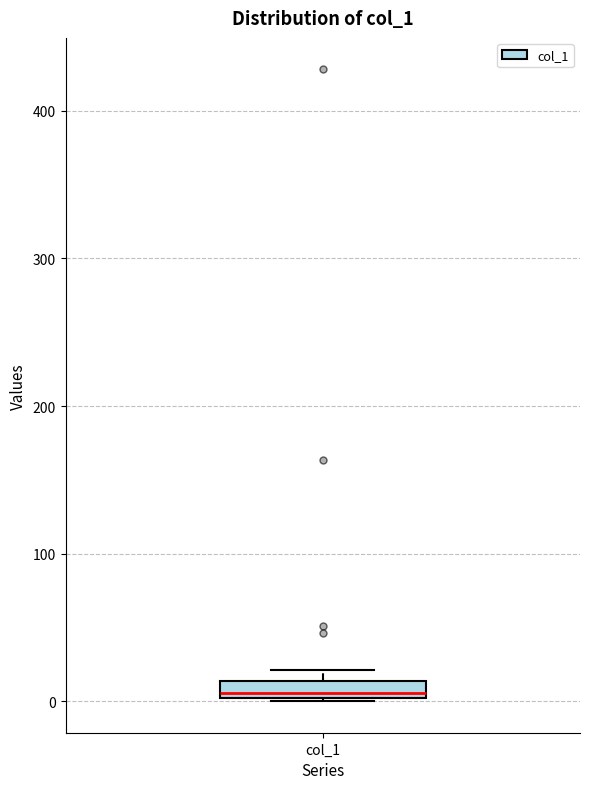

Where is the lower edge of the box for col_1 on the y-axis? The values are not printed on the chart, so give them approximately, as read against the axis.

0